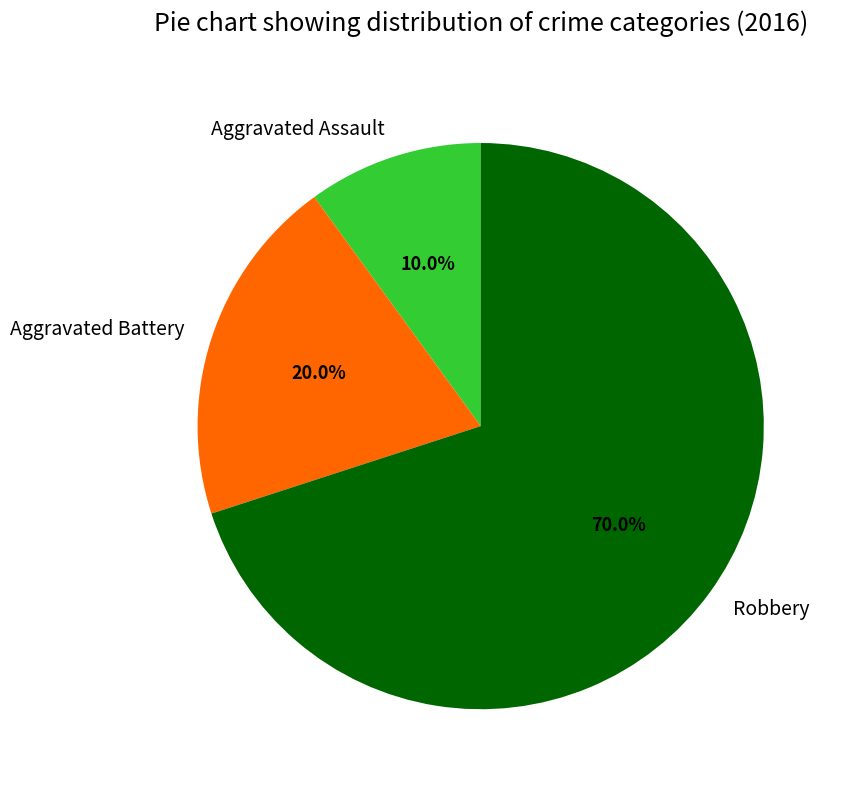

To the nearest percent, what portion does Aggravated Assault represent?

10%